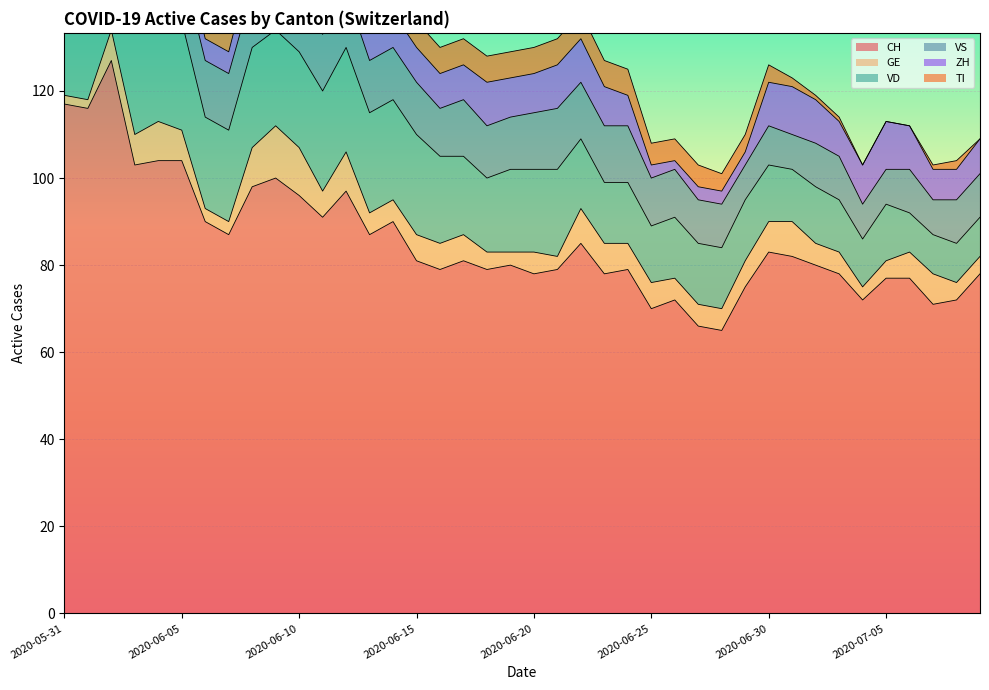

How many interior local valleys does the VS series have?

5